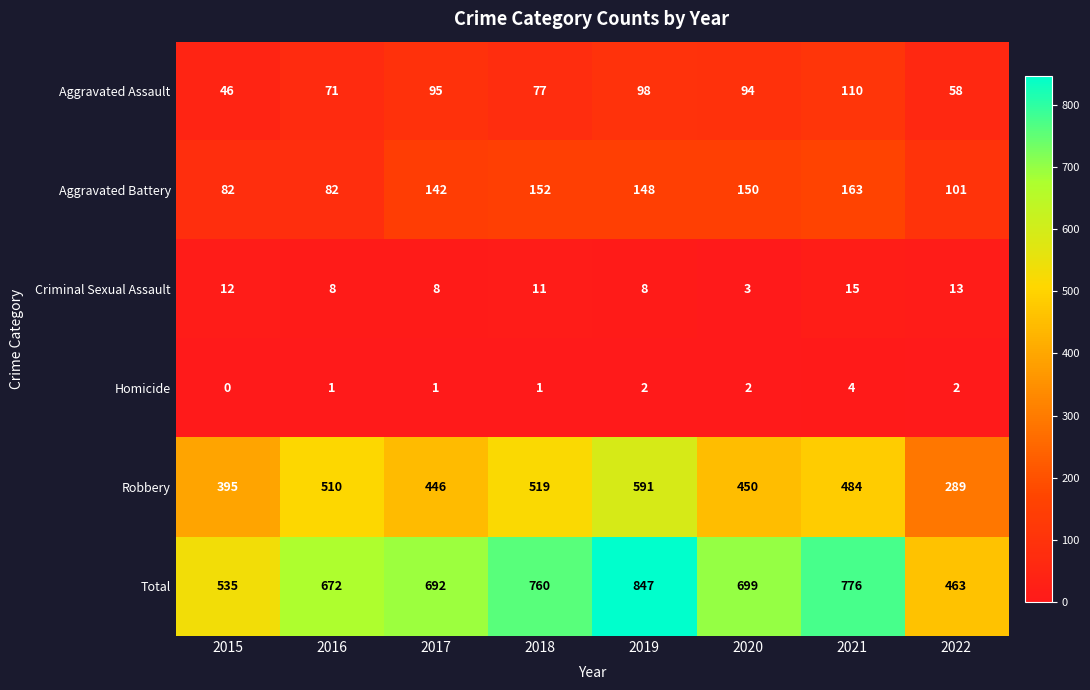

At which category is the sum across all series the highest?

2019